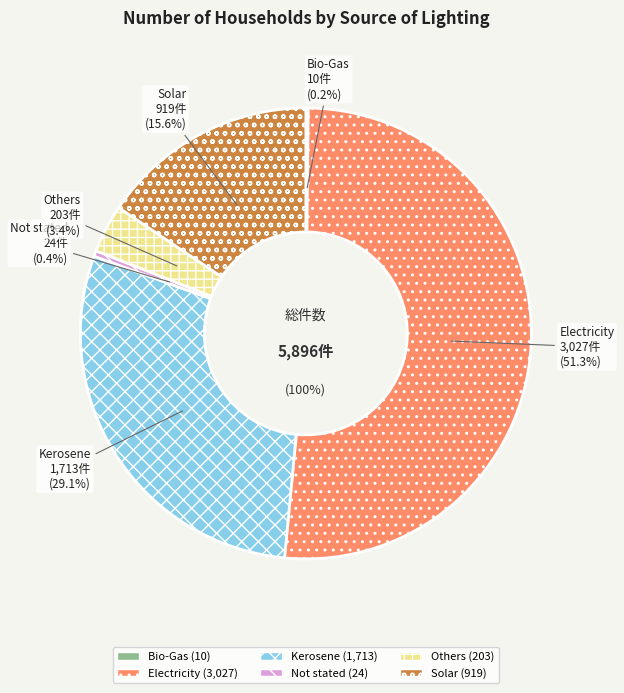

Combined, do Solar and Electricity account for over 50%?

Yes